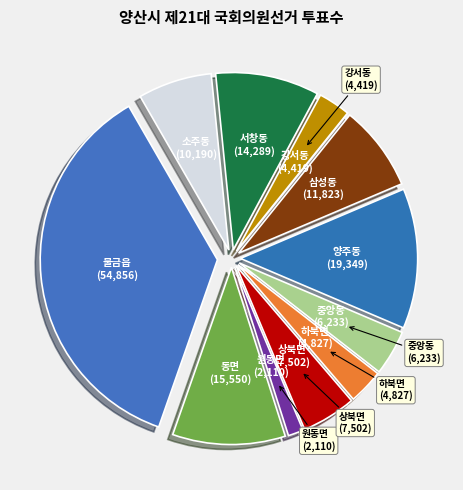

Count the number of slices in the pie.

11